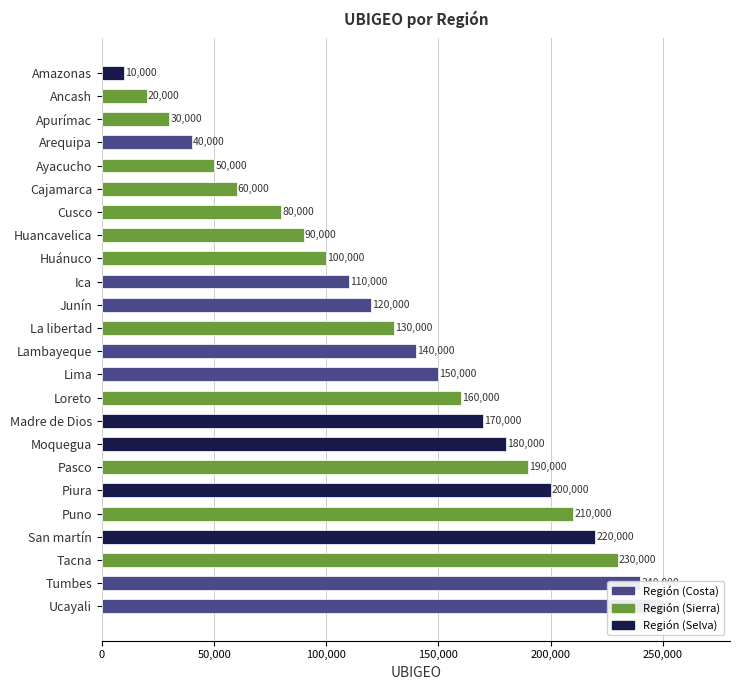

The value at Moquegua is 113122. True or false?

False